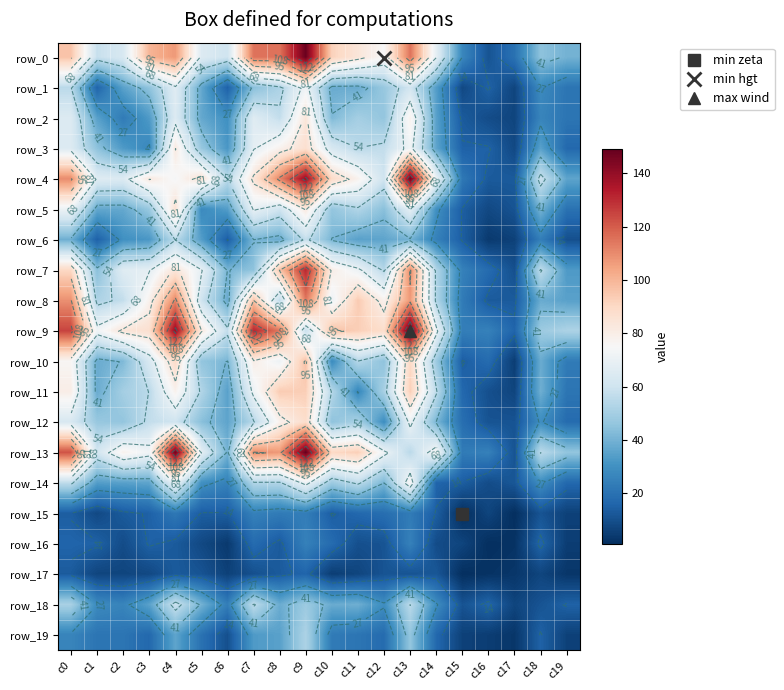

At how many categories does at least one series exceed 139?

3